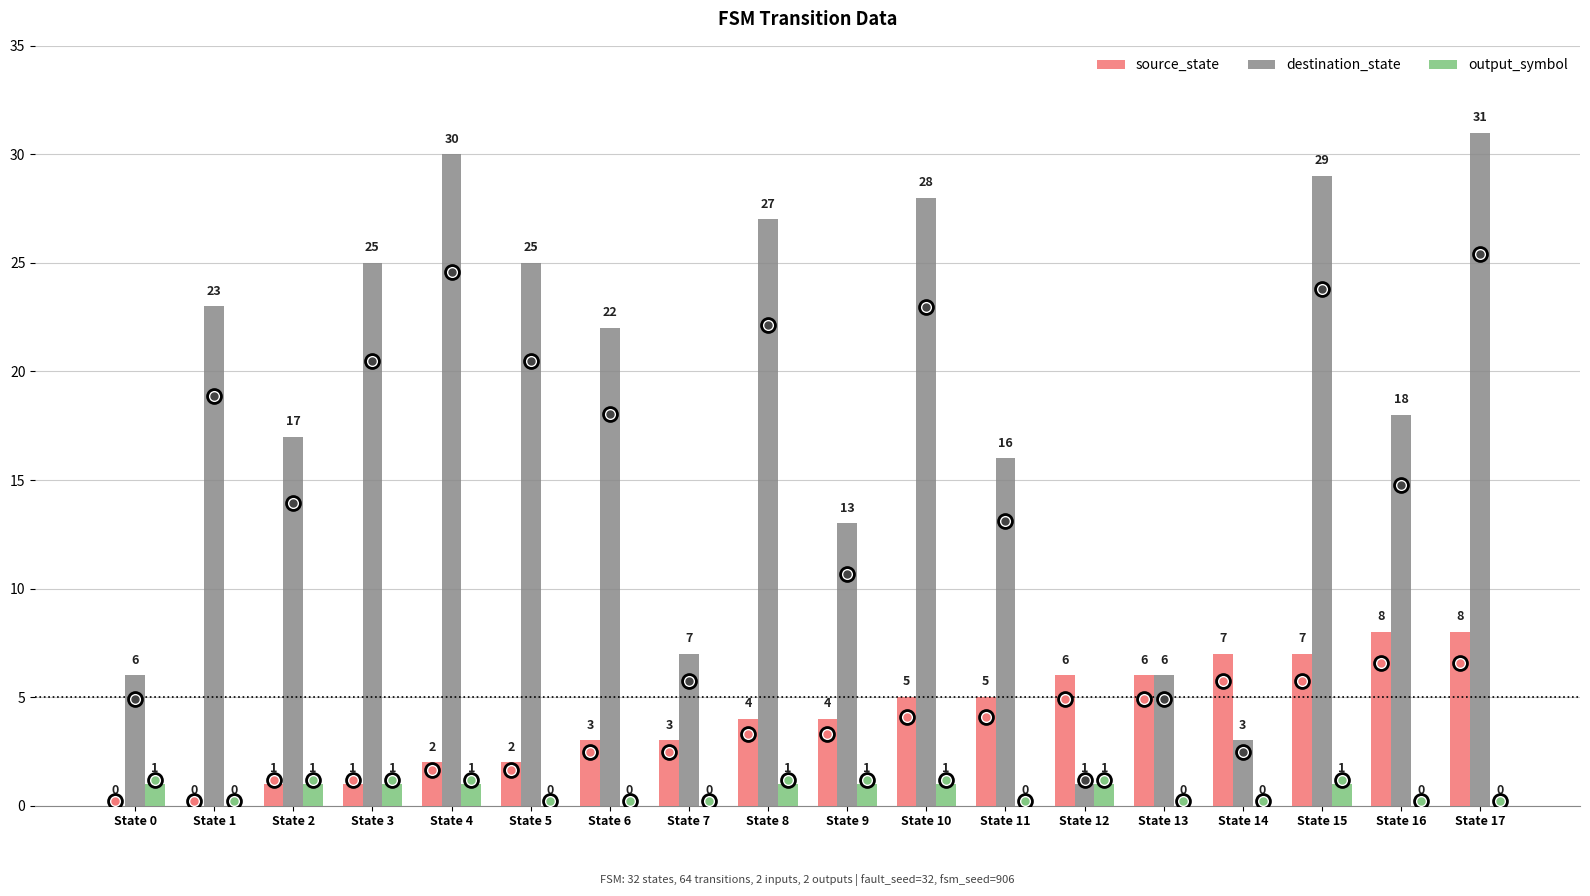

The value of source_state at State 14 is 10. True or false?

False